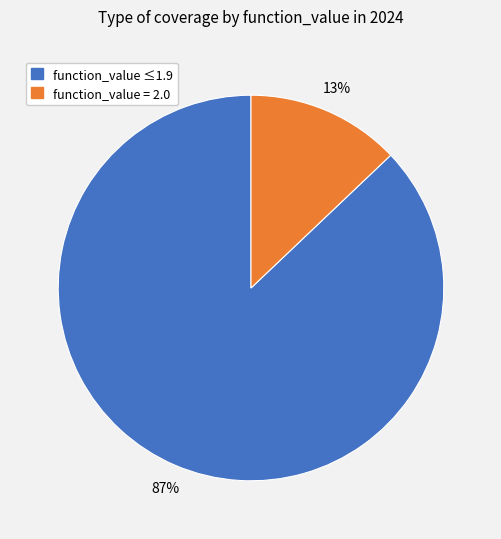

To the nearest percent, what is the difference between the largest and smallest slice percentages?

74%